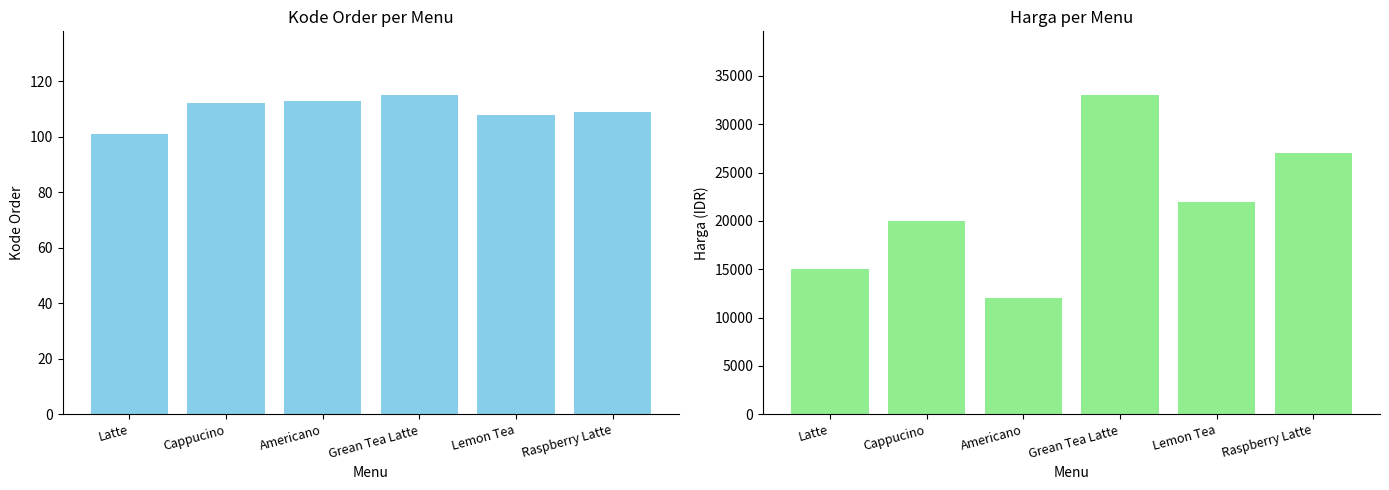

What is the maximum value for Harga?

33000